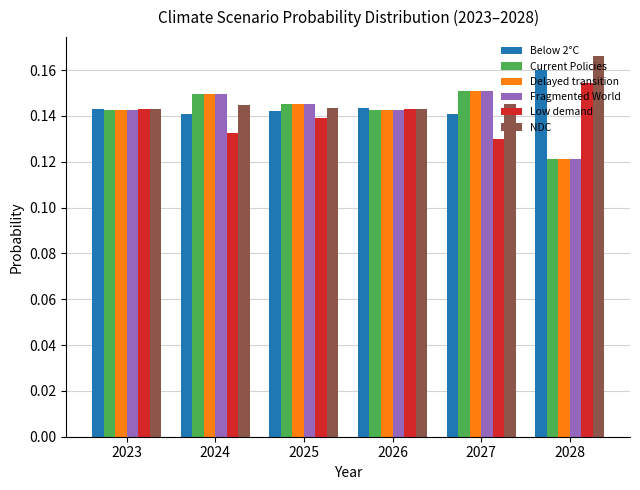

How many Low demand values are between 0 and 1?

6